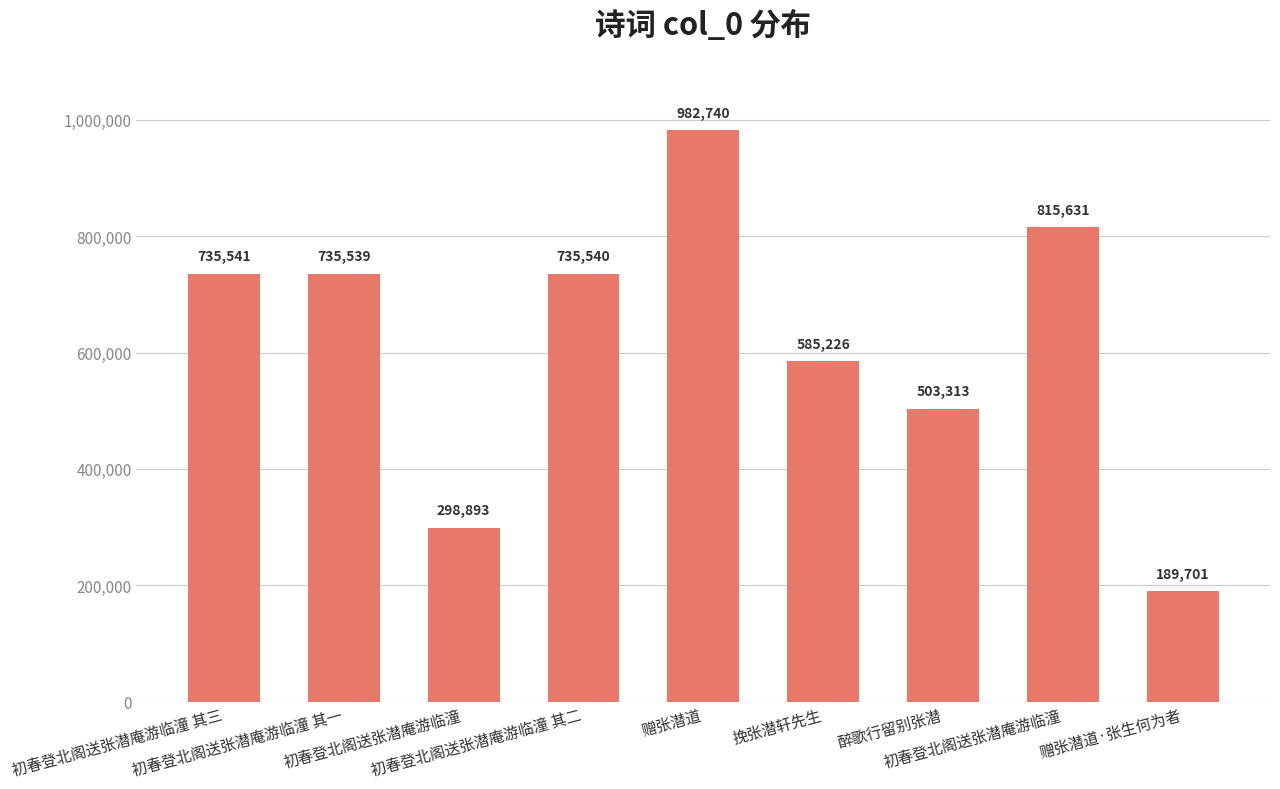

How many categories are shown in the chart?

9